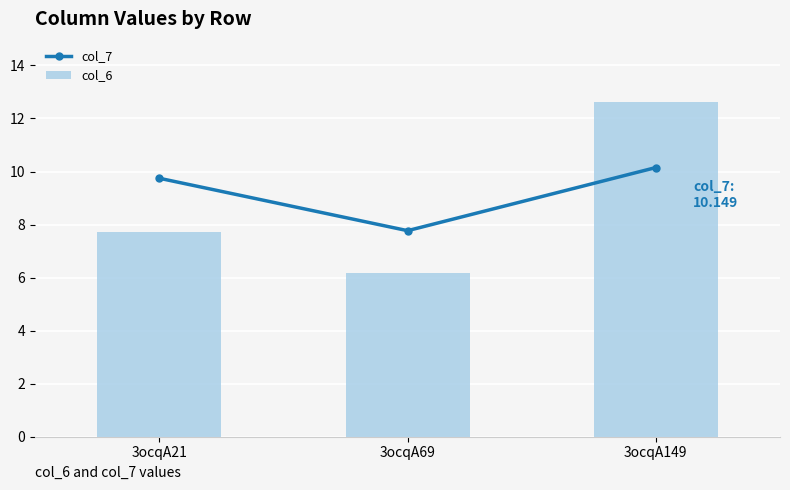

At how many categories does at least one series exceed 9?

2